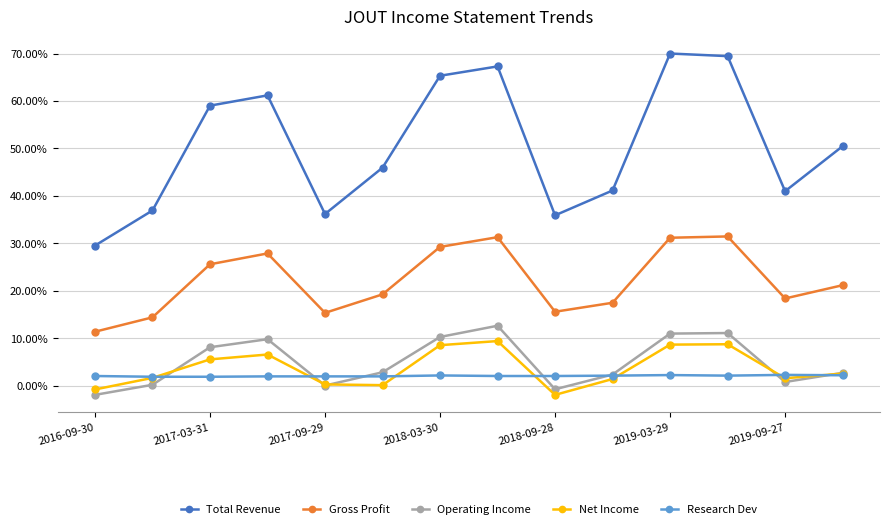

True or false: Gross Profit has more than 2 points higher than both neighbors.

True